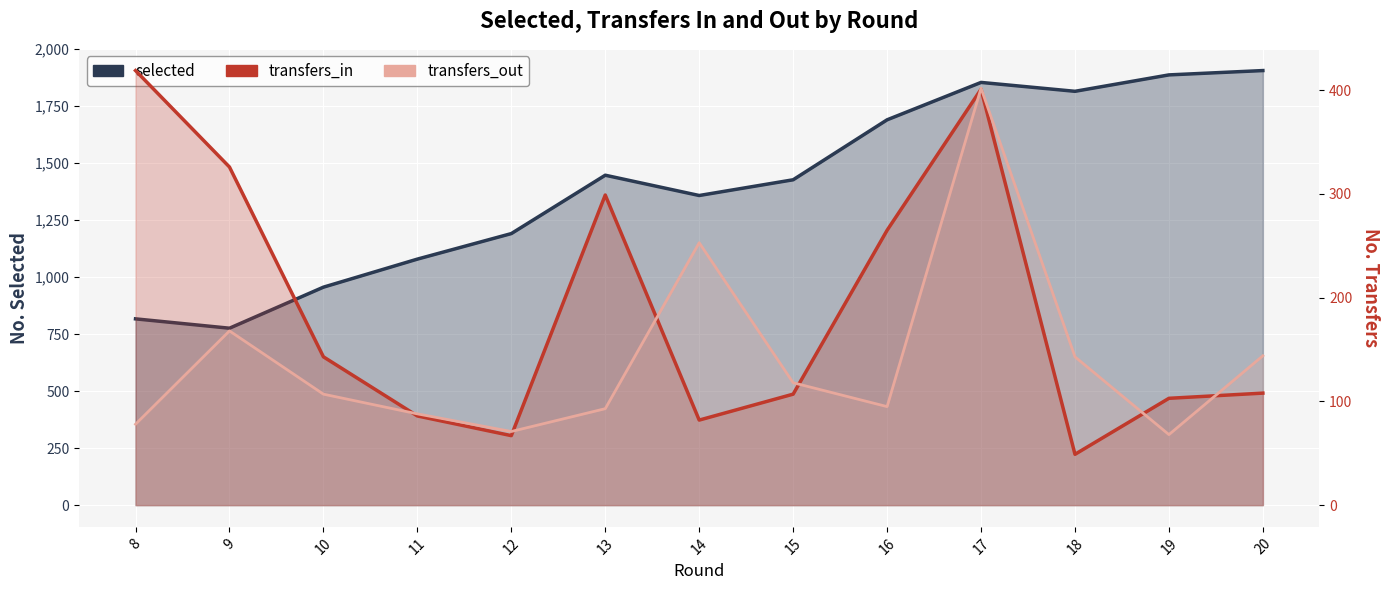

At which label does transfers_out first exceed 107?

9